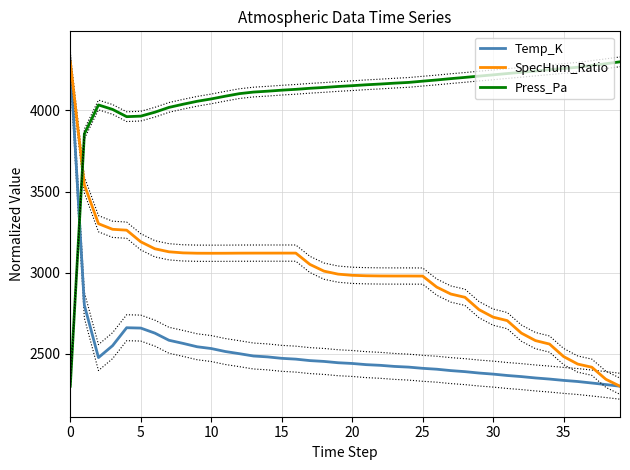

How many lines are shown in the chart?

3